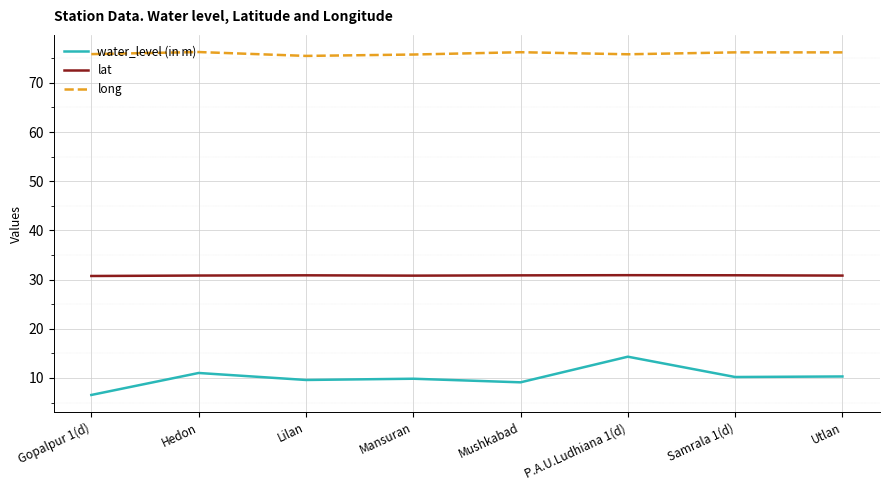

Is the value of long at Lilan greater than the value of water_level (in m) at Mansuran?

Yes